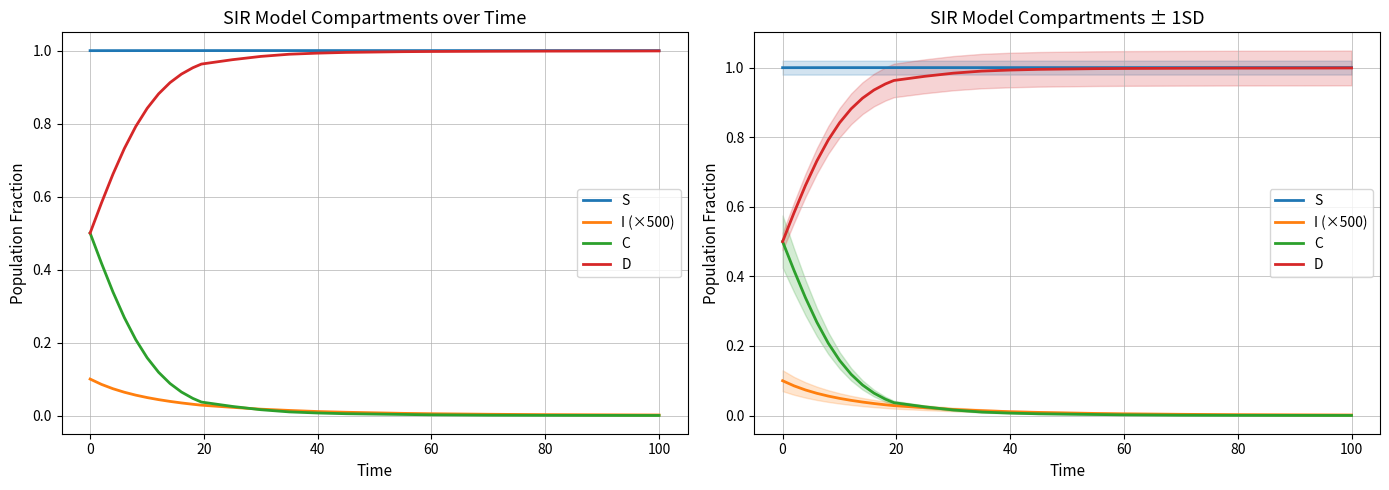

True or false: S and C cross at least once.

False